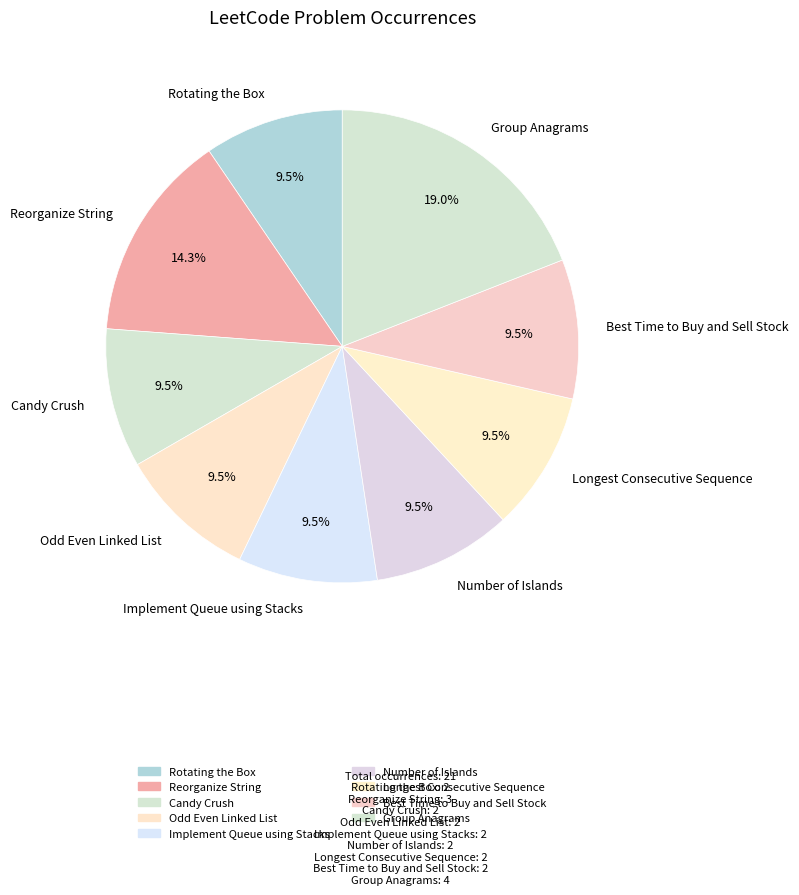

Is the sum of Group Anagrams and Reorganize String greater than half?

No